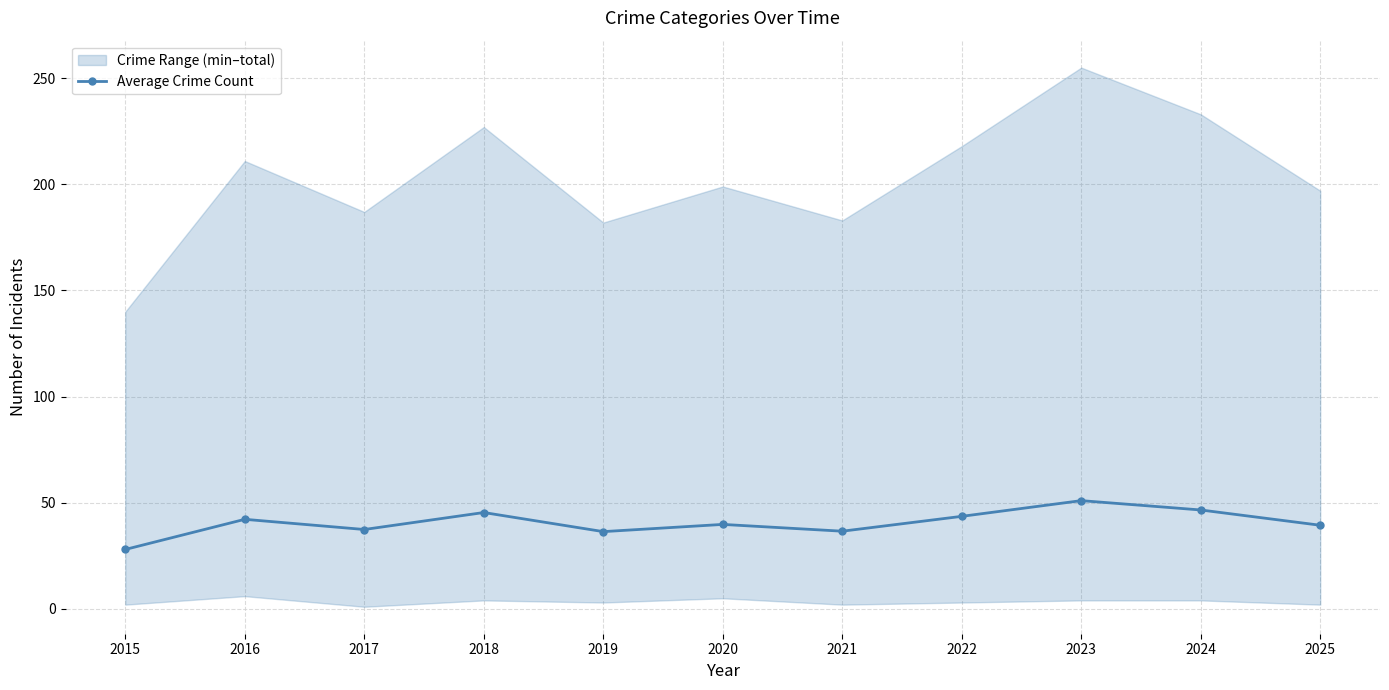

What is the difference between the maximum and second lowest values?

14.6